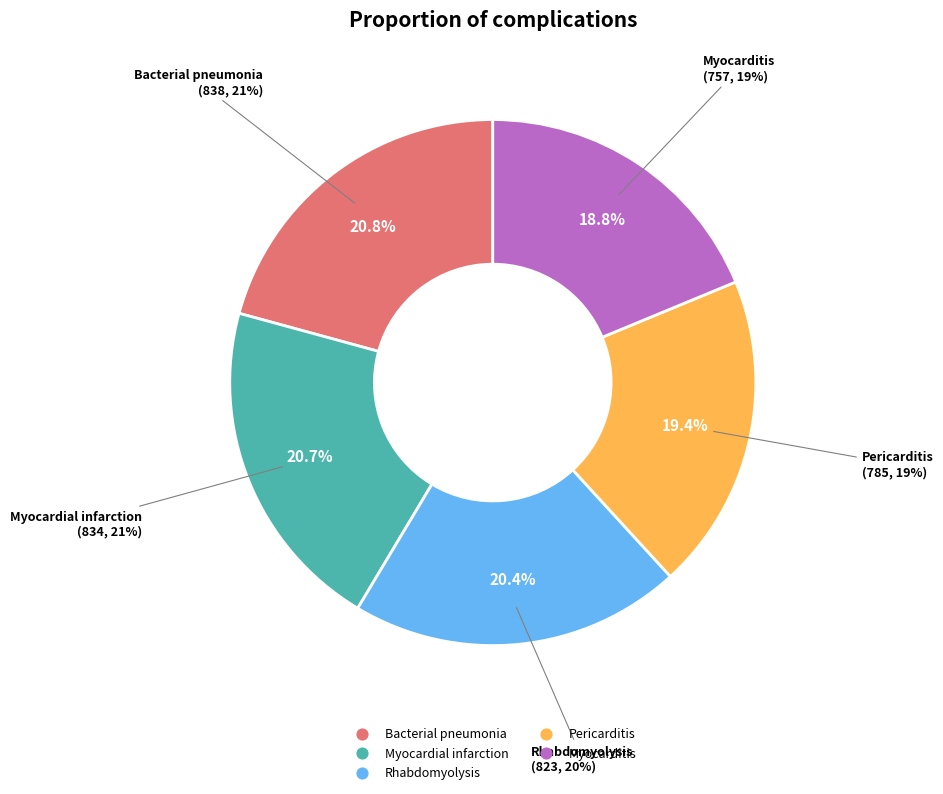

How many slices are in this pie chart?

5